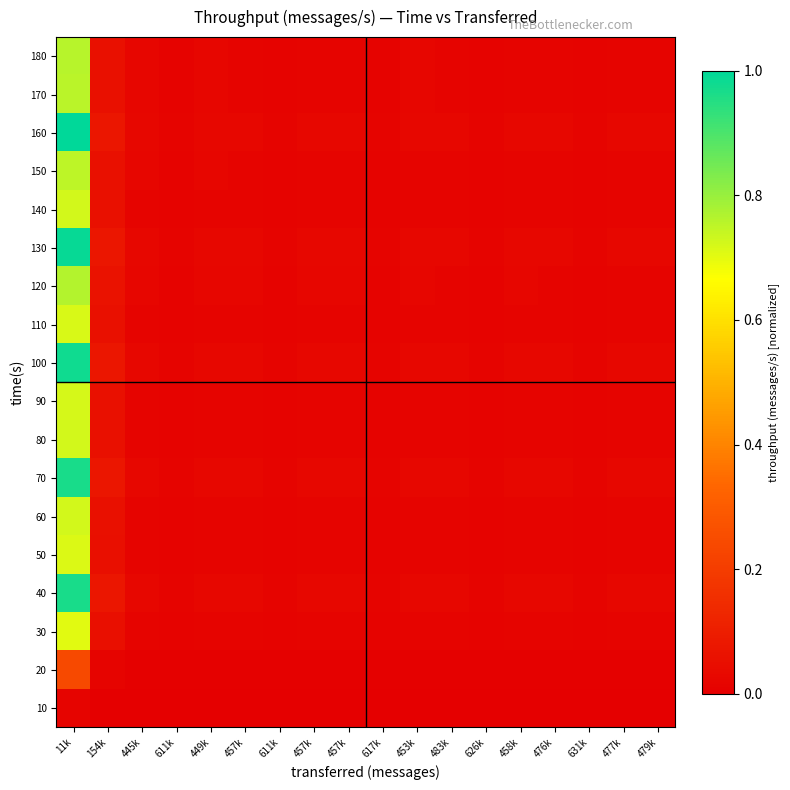

Rank the series at 476k from lowest to highest value.

10, 20, 30, 50, 110, 90, 80, 60, 140, 150, 170, 180, 120, 70, 40, 100, 130, 160